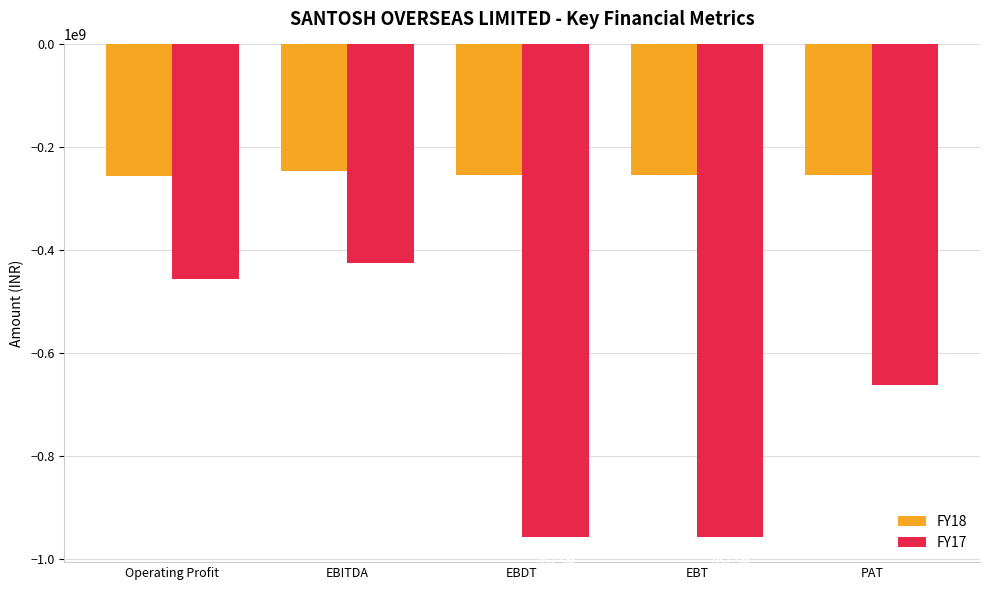

What is the value of the FY18 bar at the 1st from the left?

-254966815.1